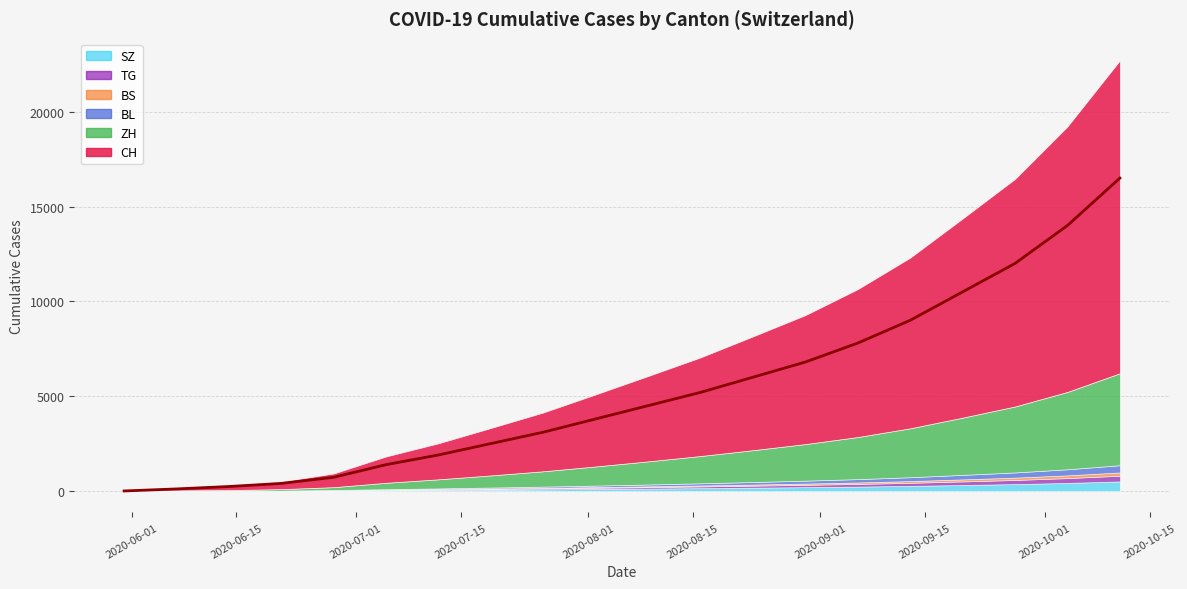

What is the value of the CH point at the 6th from the left?

1388